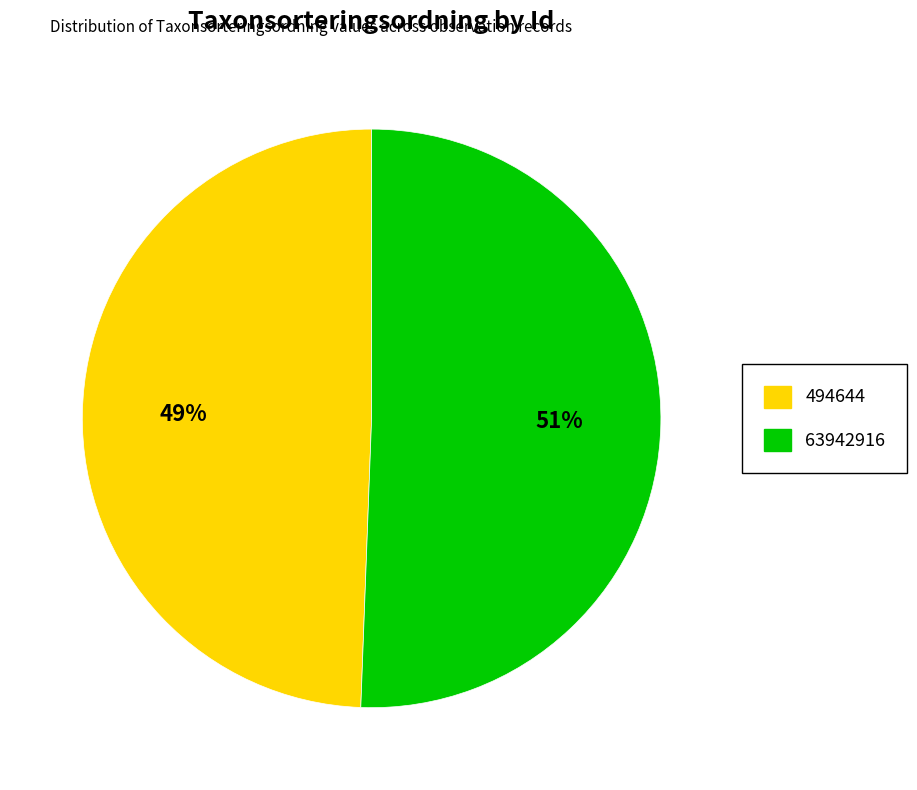

Which has a higher value, 494644 or 63942916?

63942916